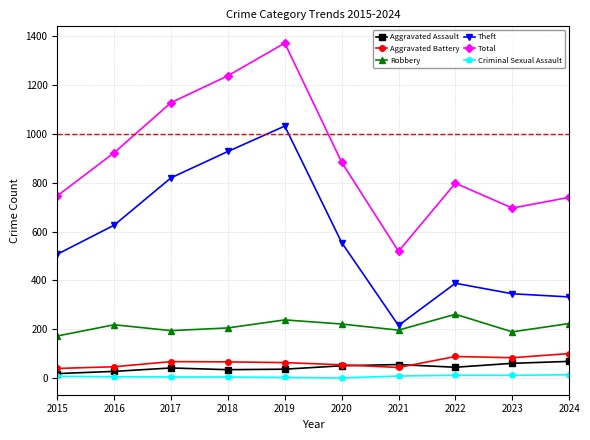

Is this an area chart (filled region under the line)?

No